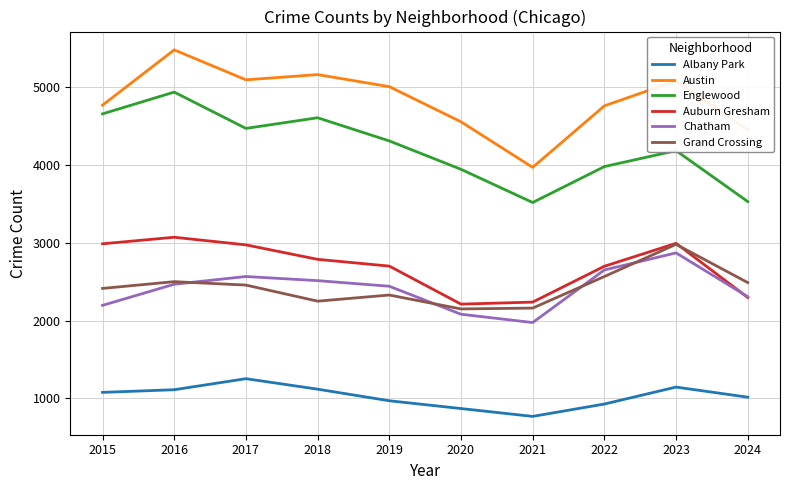

Which series has the largest range (max minus min)?

Austin